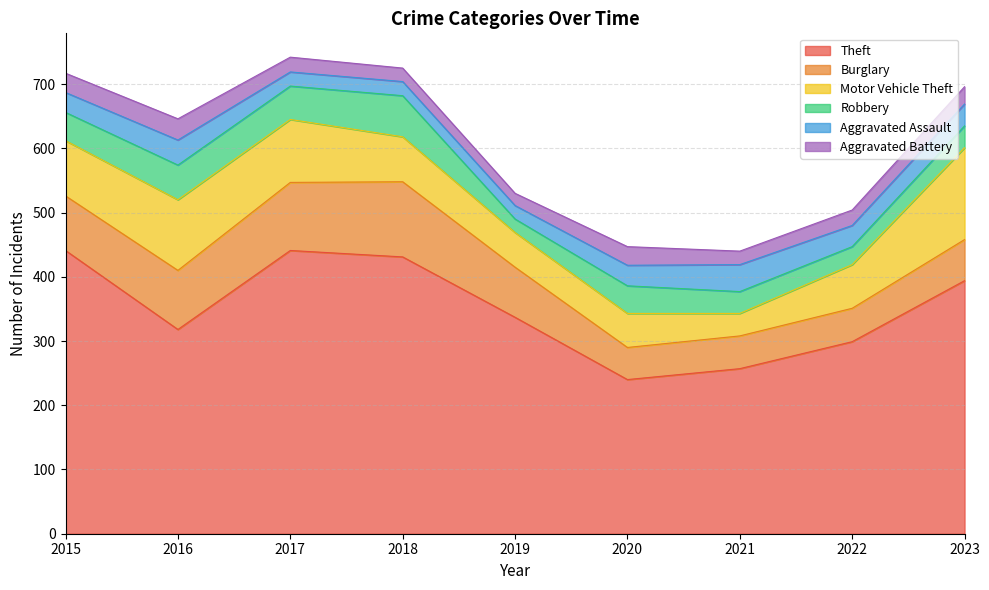

What is the total value across all series at 2018?

725